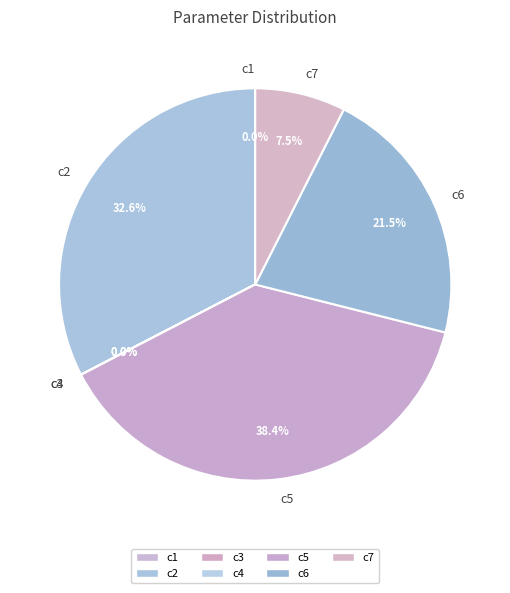

Do c5 and c2 together represent more than half of the pie?

Yes